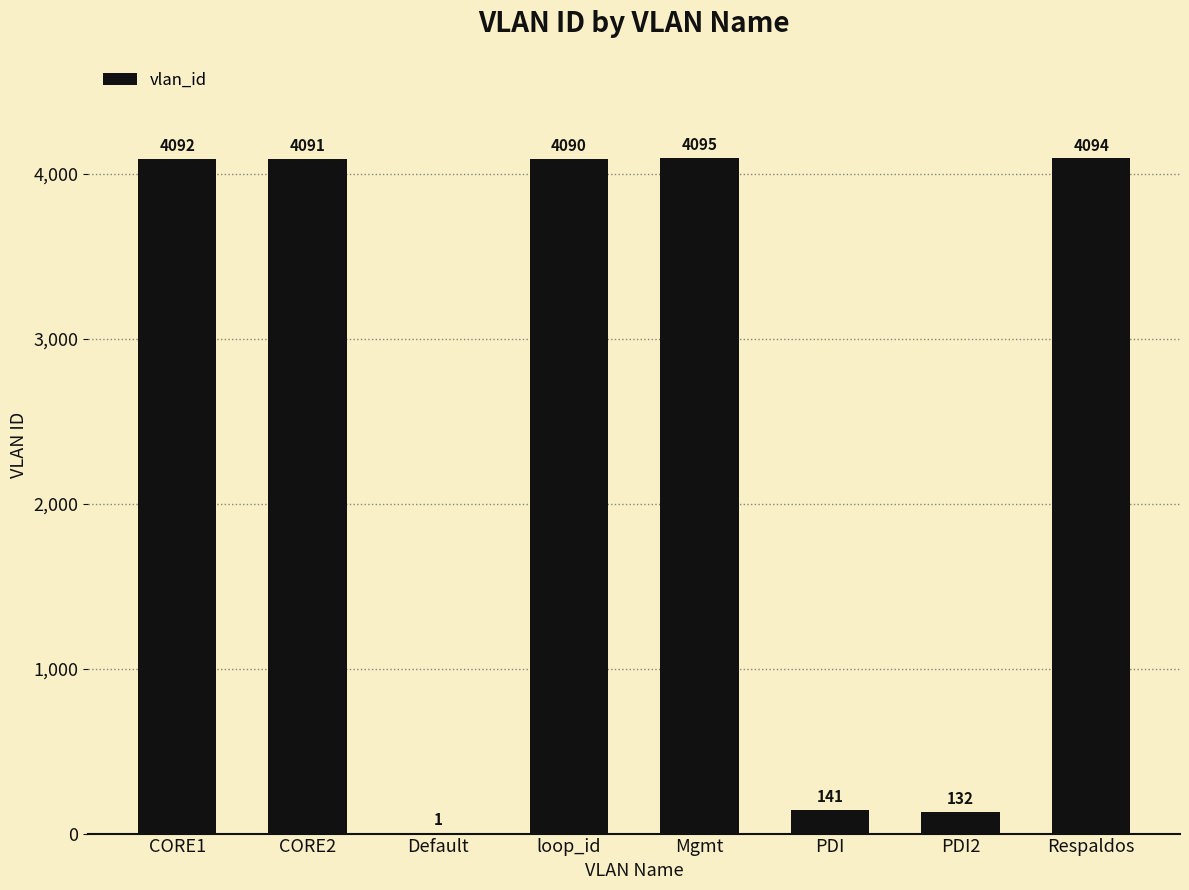

What is the sum of the values at PDI and loop_id?

4231